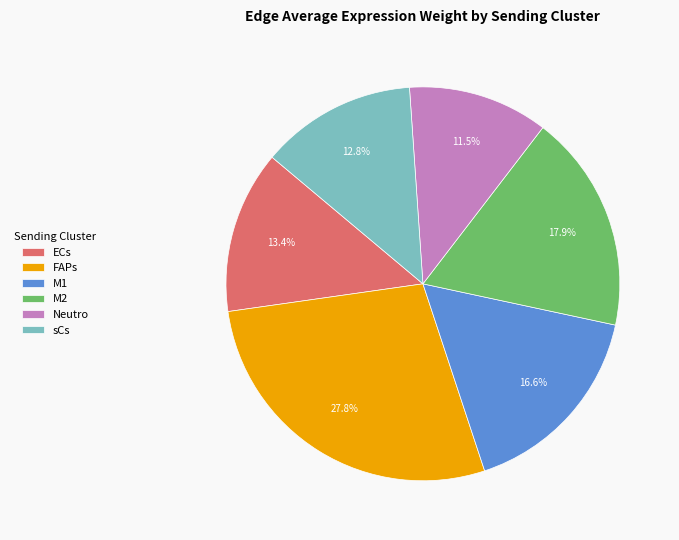

Count the number of slices in the pie.

6